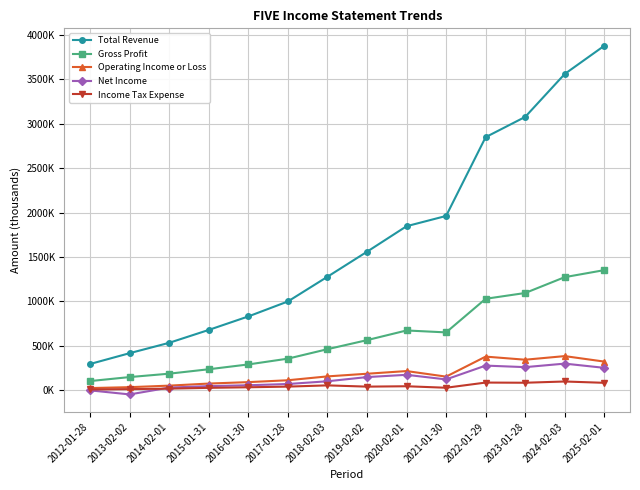

At which category does Net Income reach its first local valley?

2013-02-02